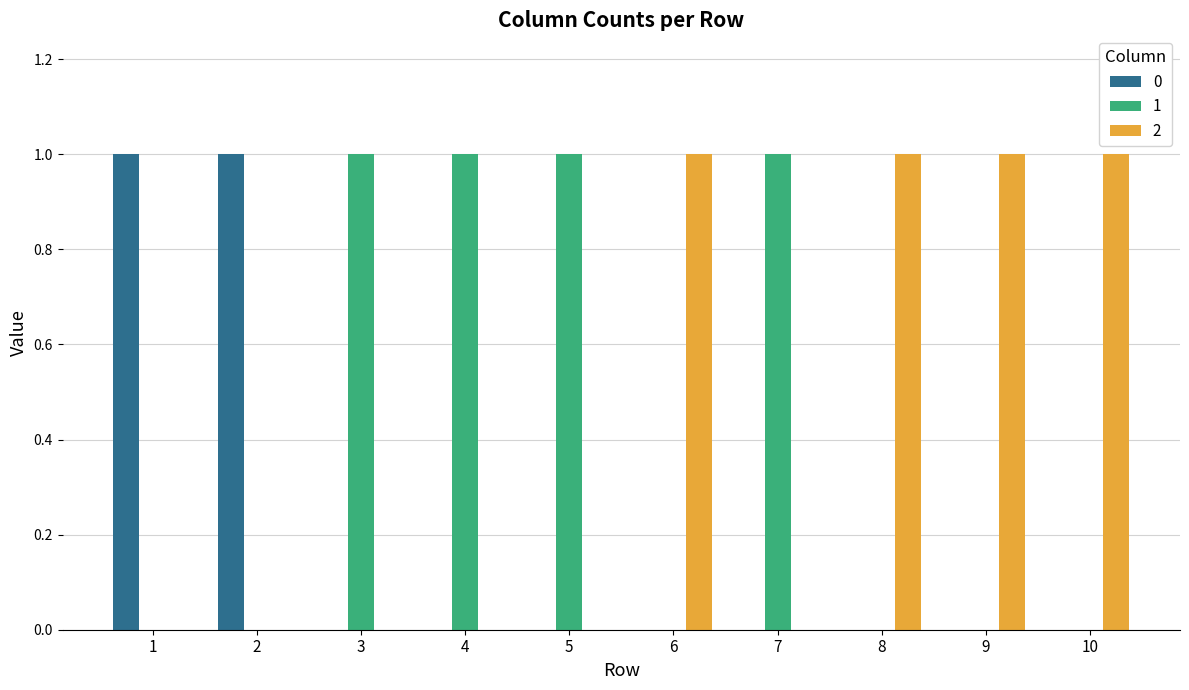

The 0 series shows 0 at 10. True or false?

True